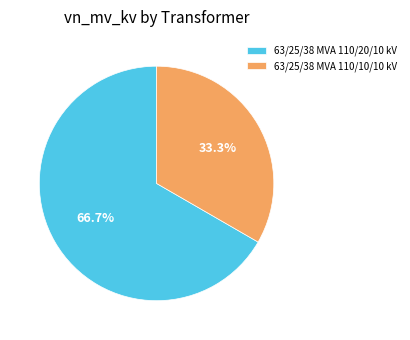

To the nearest percent, what portion does 63/25/38 MVA 110/20/10 kV represent?

67%